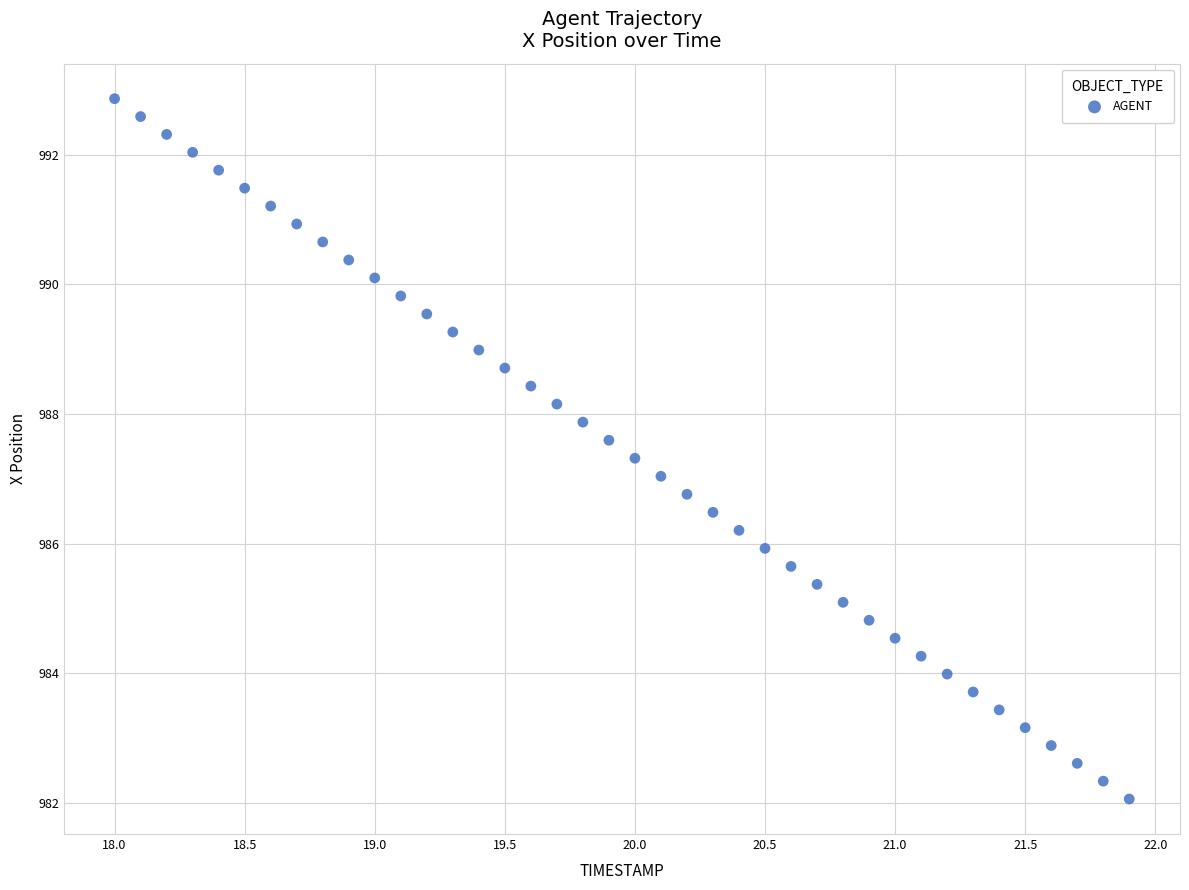

What is the range of Y values (max minus min)?

10.8